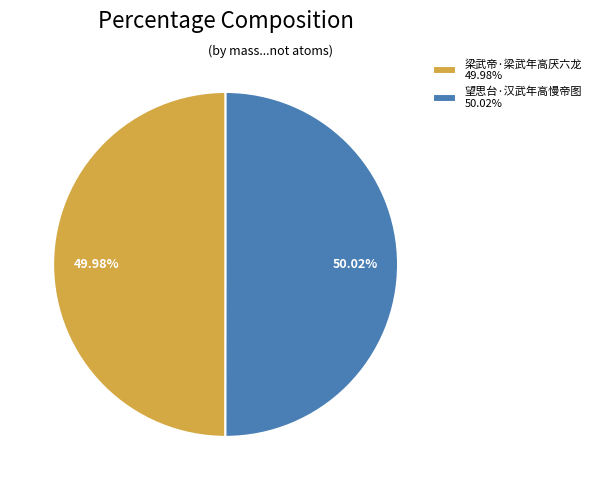

To the nearest percent, what is the average slice percentage?

50%